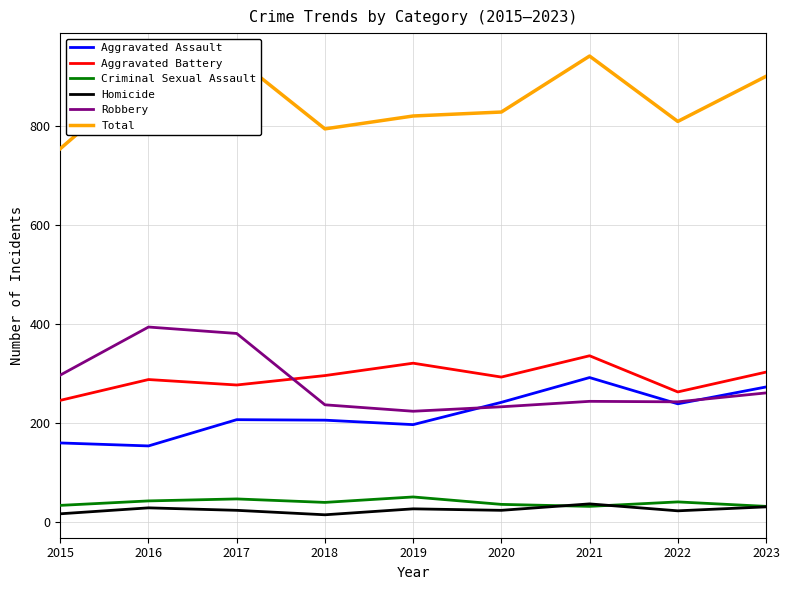

True or false: Total and Aggravated Assault intersect in this chart.

False